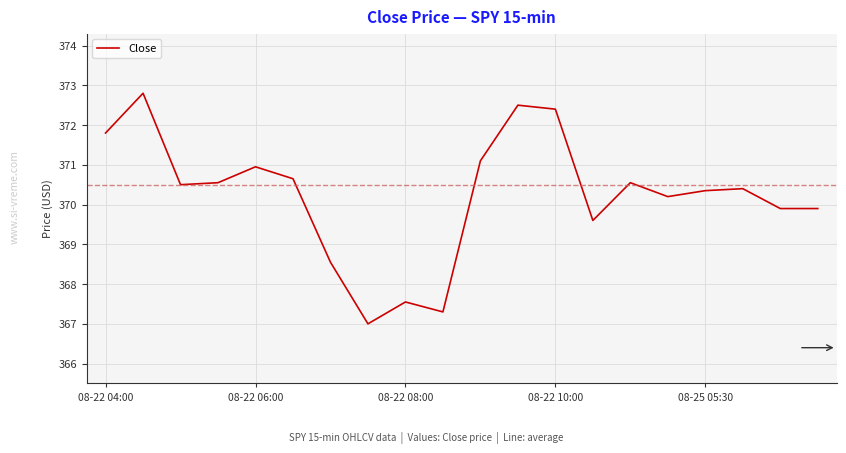

What is the smallest value displayed?

367.0